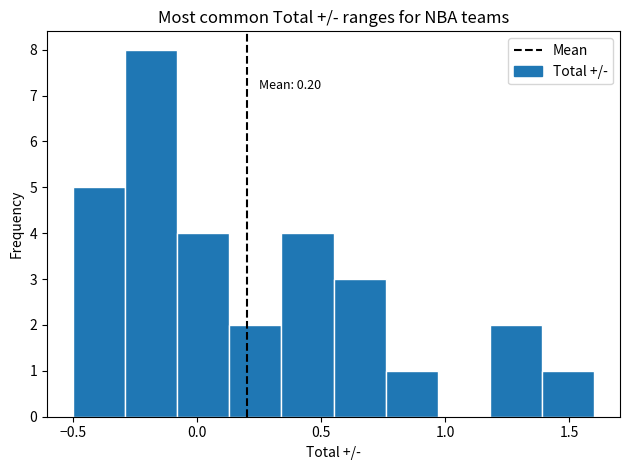

Over which range of the x-axis is the bar tallest?

-0.29 to -0.08